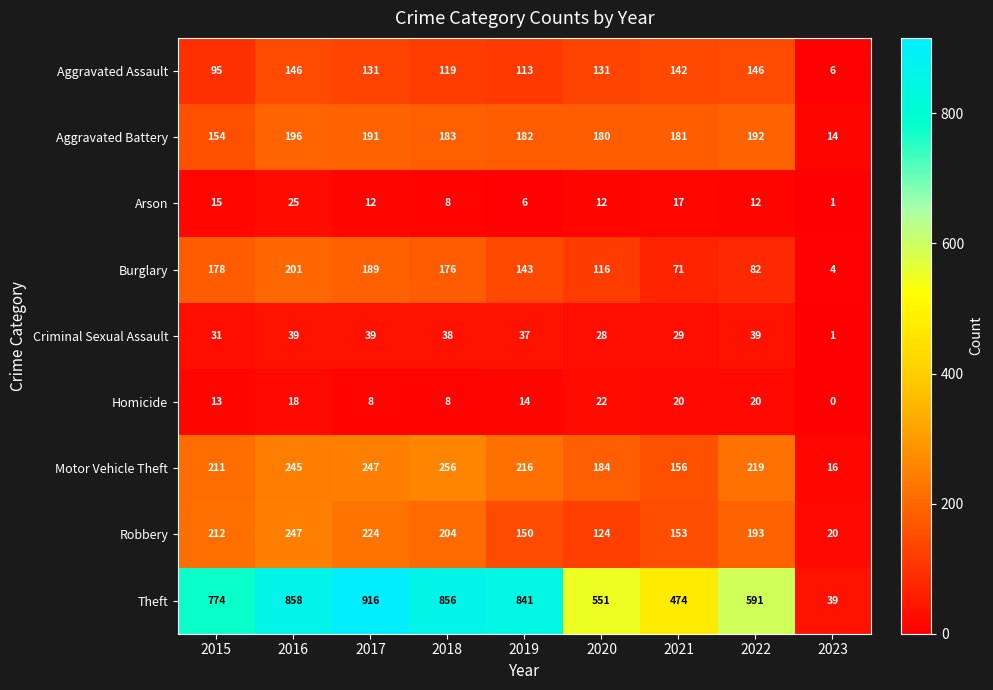

At which label is Theft closest to 477?

2021